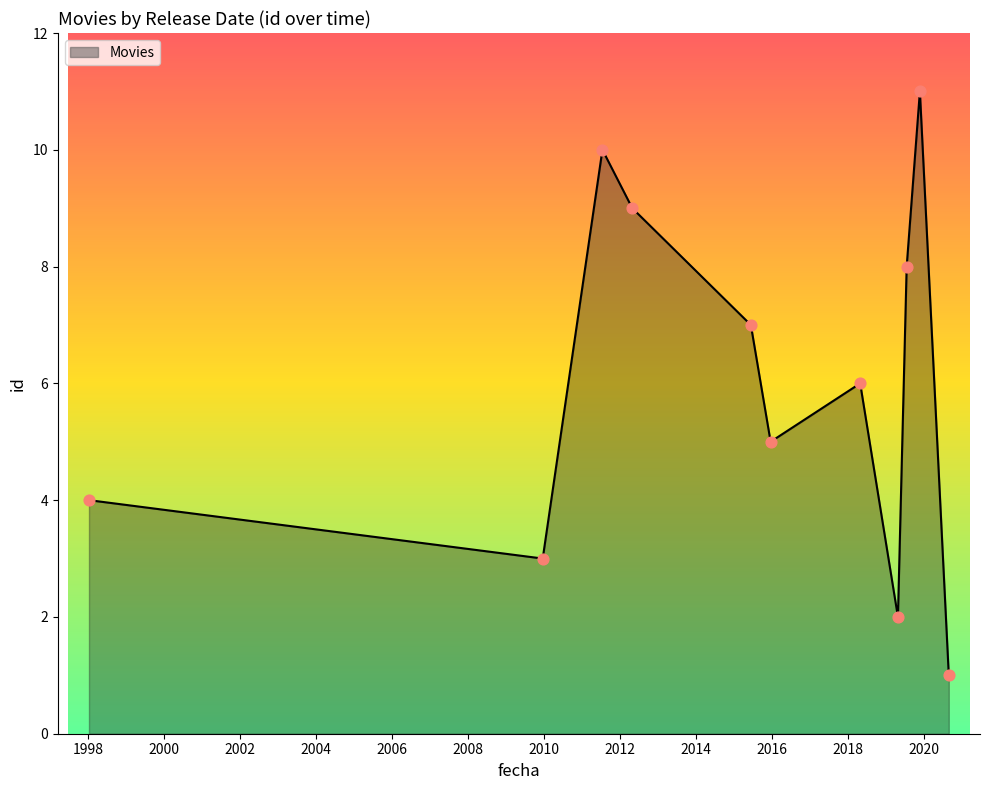

What is the difference between the maximum and minimum values?

10